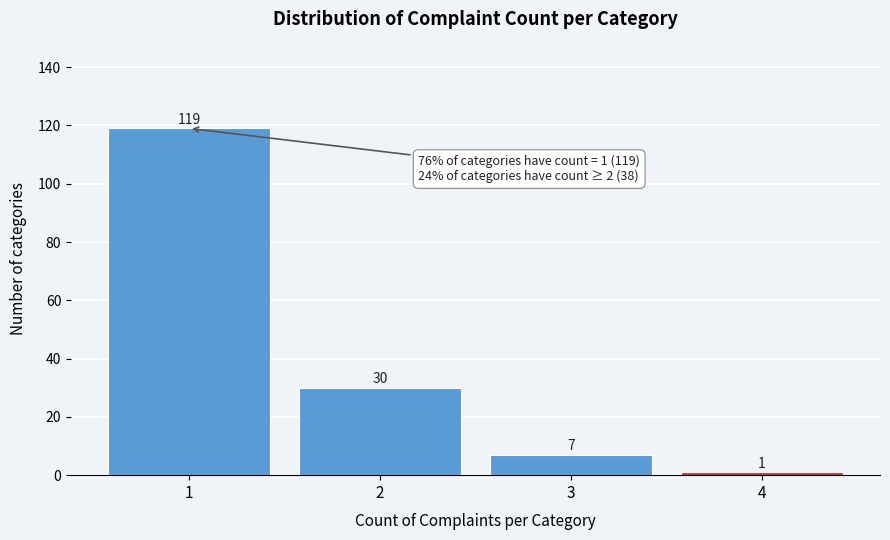

Reading left to right, transcribe all the data shown in this chart.

119	30	7	1